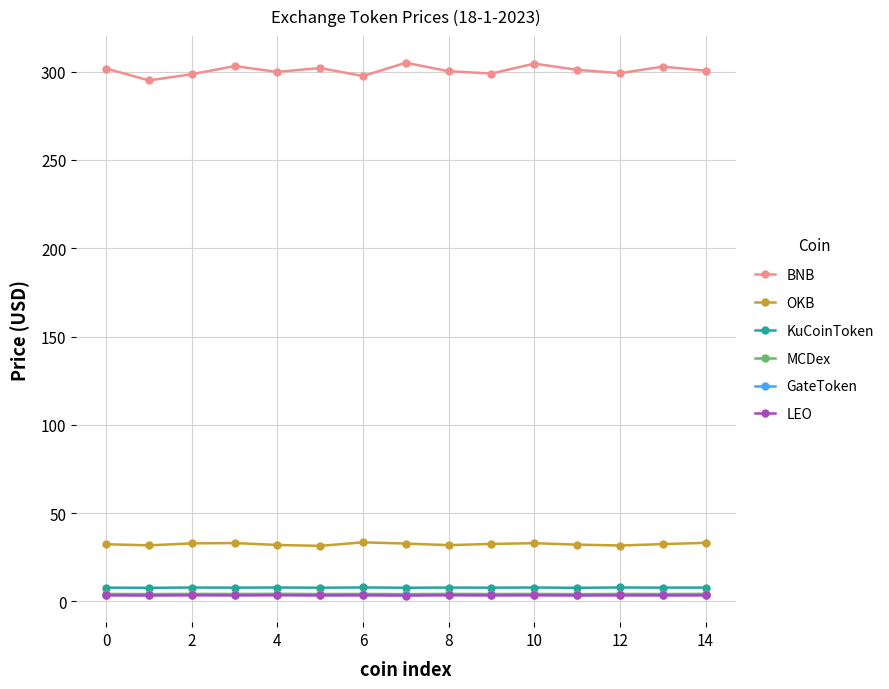

True or false: MCDex and BNB cross at least once.

False